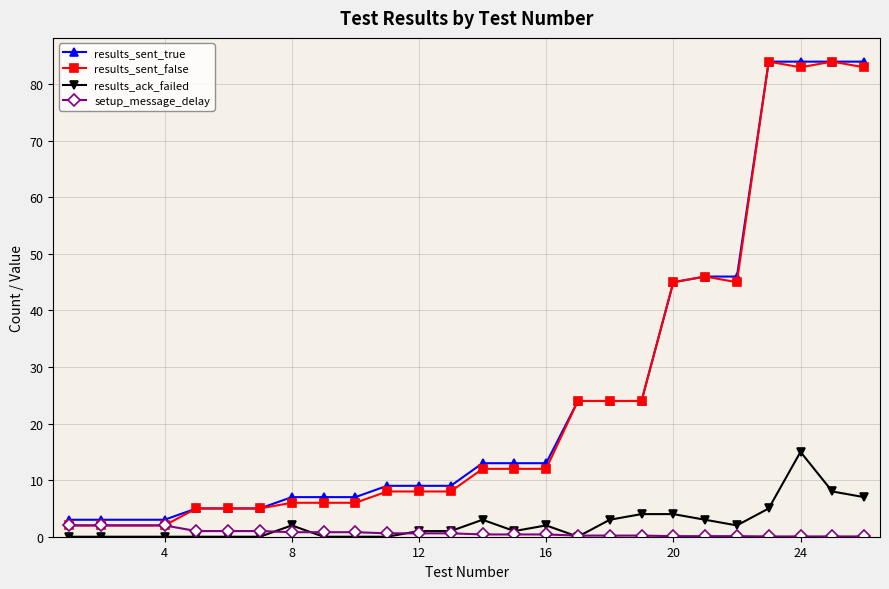

What is the greatest value displayed?

84.0